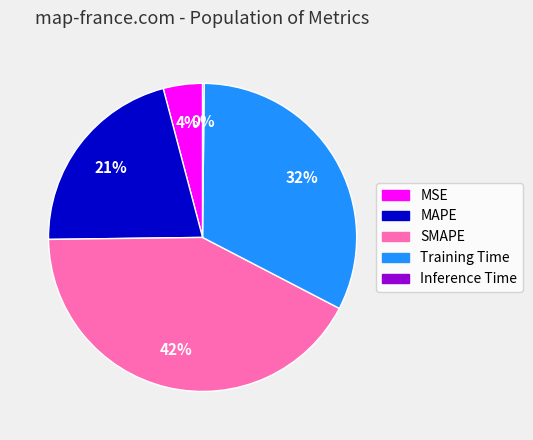

Between SMAPE and MAPE, which is larger?

SMAPE